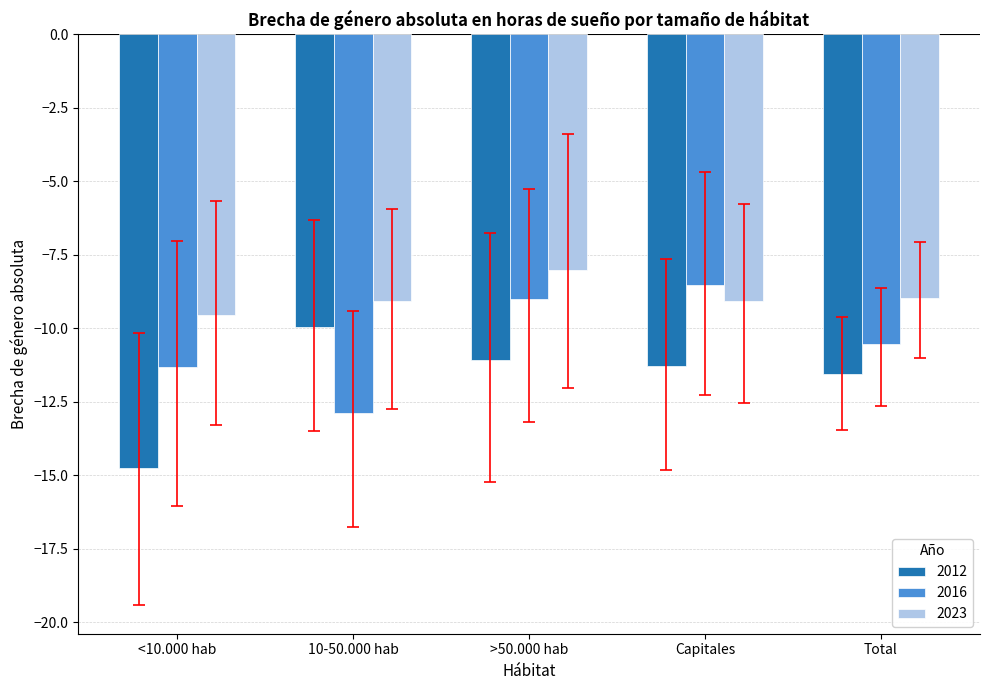

What is the value of the 2023 bar at the 4th from the left?

-9.1